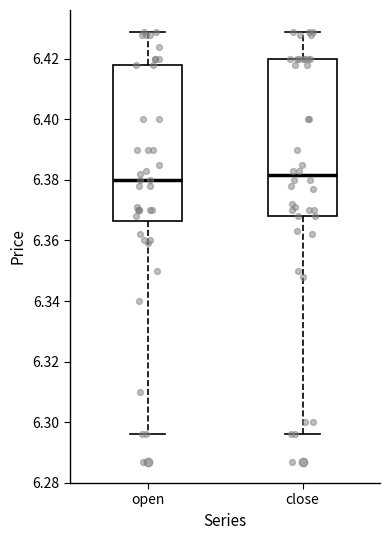

Reading left to right, transcribe this box plot: for each box, give where its median line is, the range the box spans, and where its two whiskers end, as read against the y-axis. The values are not printed on the chart, so give them approximately, as read against the axis.

open: median 6.380, box 6.366 to 6.418, whiskers 6.296 to 6.430
close: median 6.382, box 6.368 to 6.420, whiskers 6.296 to 6.430